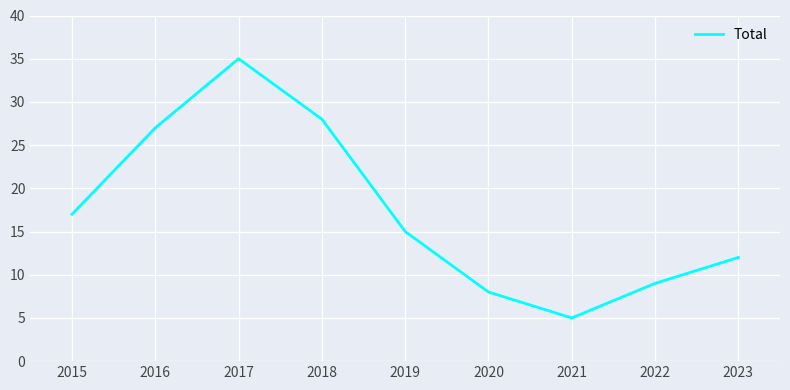

At which category does the chart reach its peak across all series?

2017